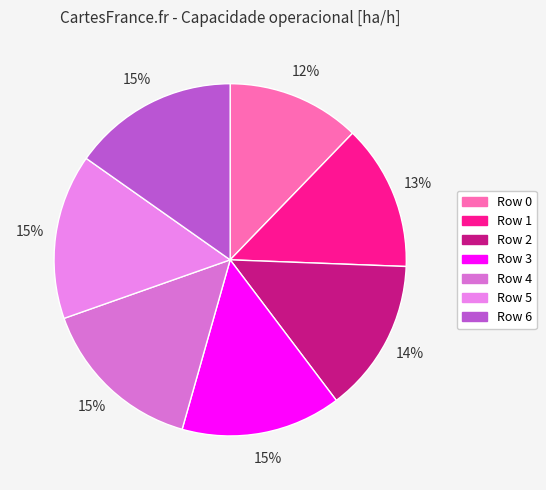

Is Row 6 the majority of the pie?

No